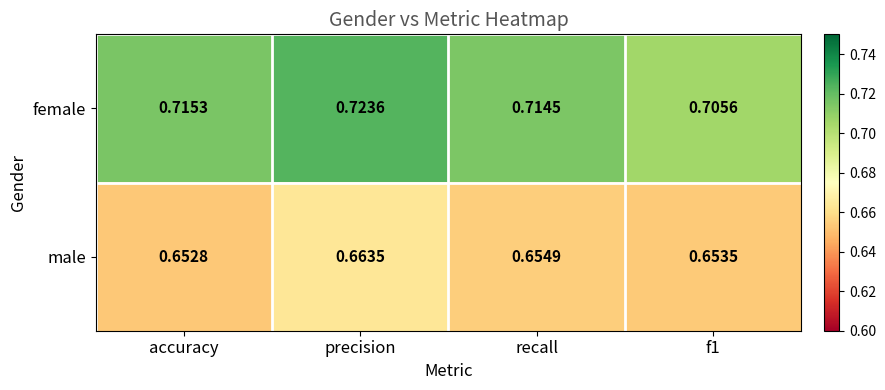

Rank the series by their maximum value, from highest to lowest.

female, male